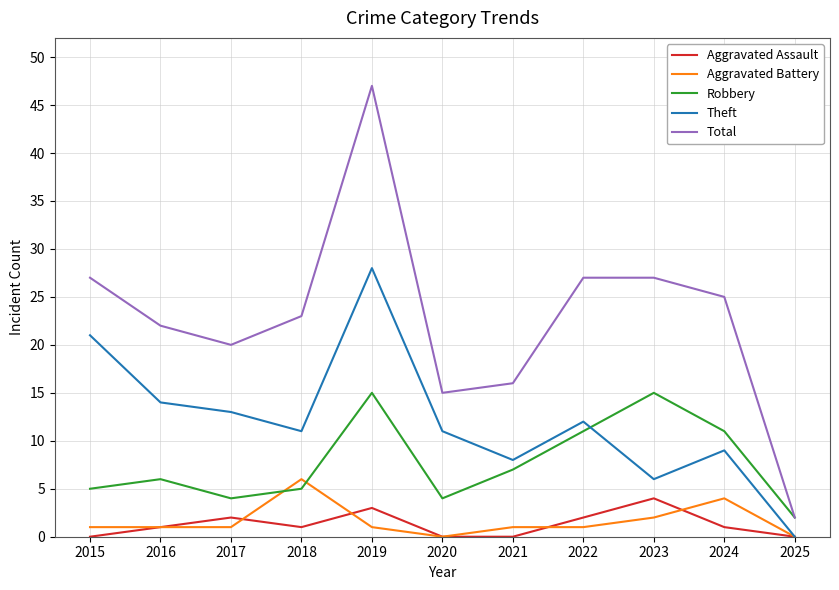

The value of Aggravated Battery at 2016 is 1. True or false?

True